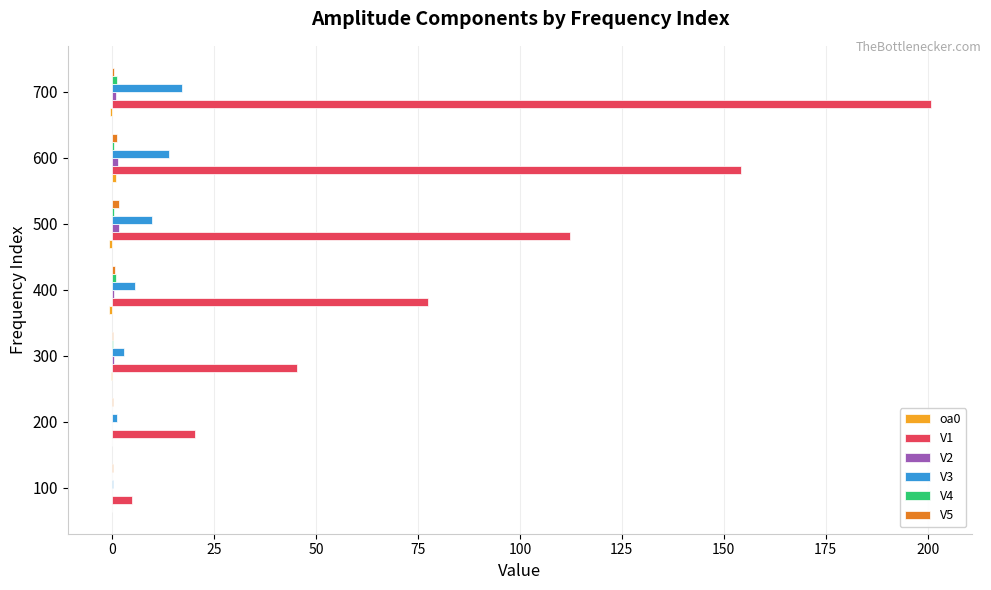

Which series has the largest total across all categories?

V1